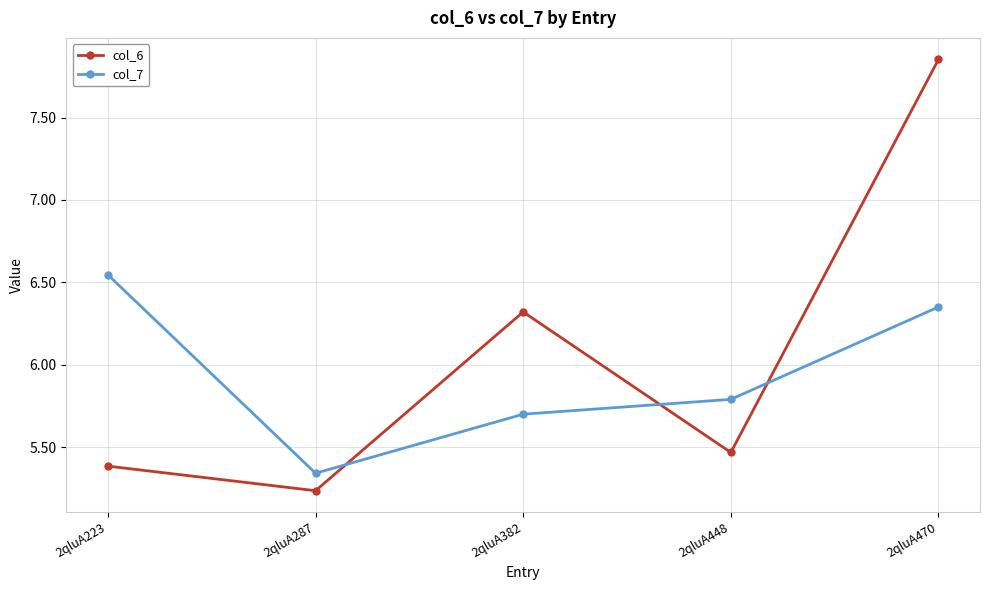

How many intersections are there between col_6 and col_7?

3